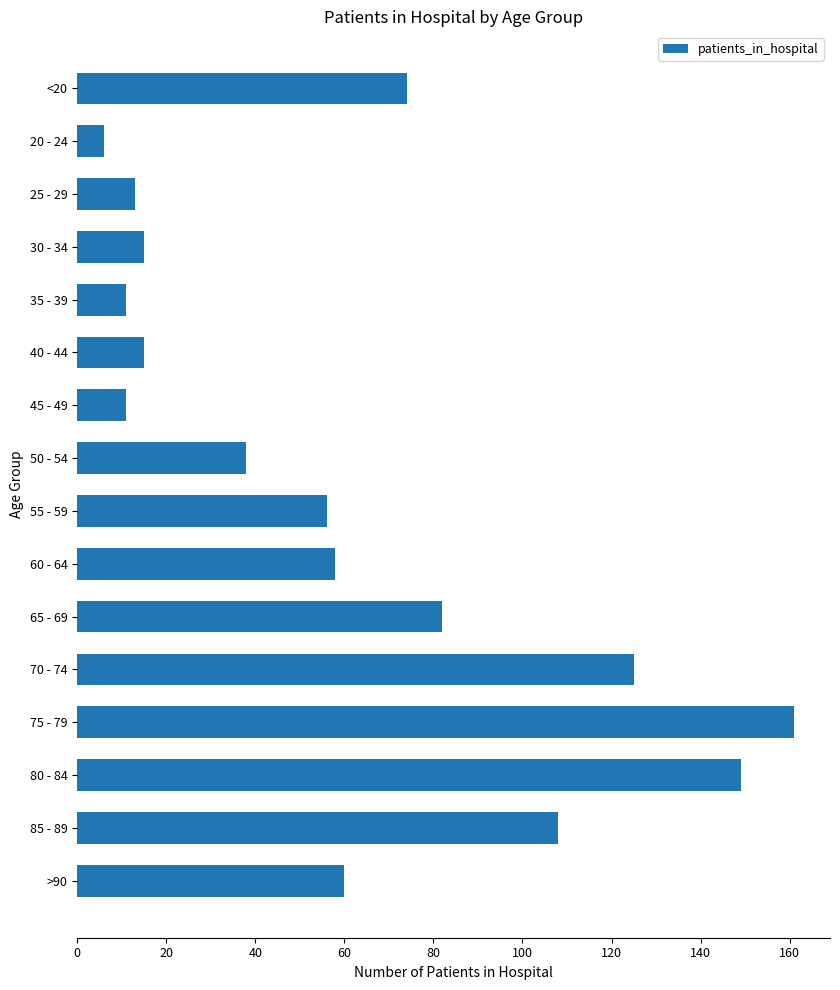

What is the change in value from 30 - 34 to 50 - 54?

+23